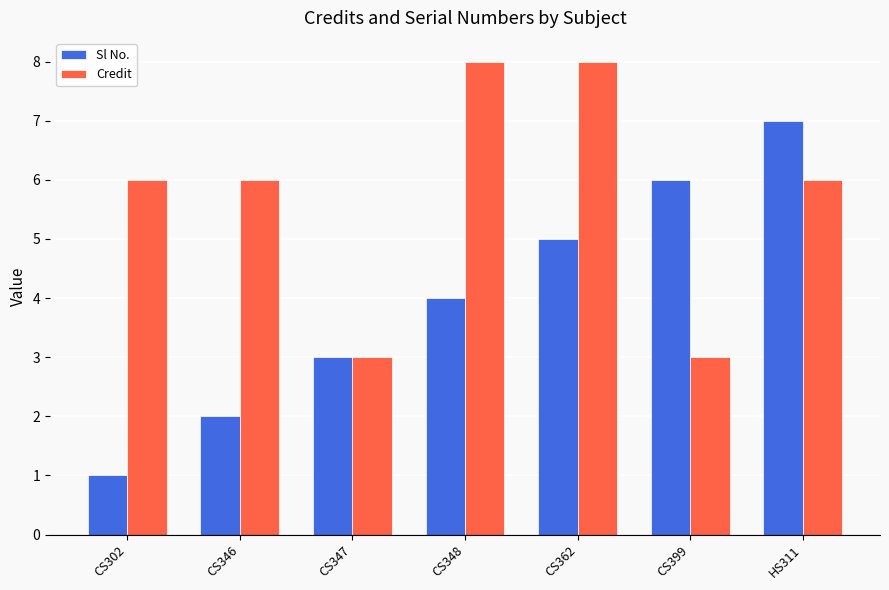

List the labels in order of Sl No. value, largest first.

HS311, CS399, CS362, CS348, CS347, CS346, CS302